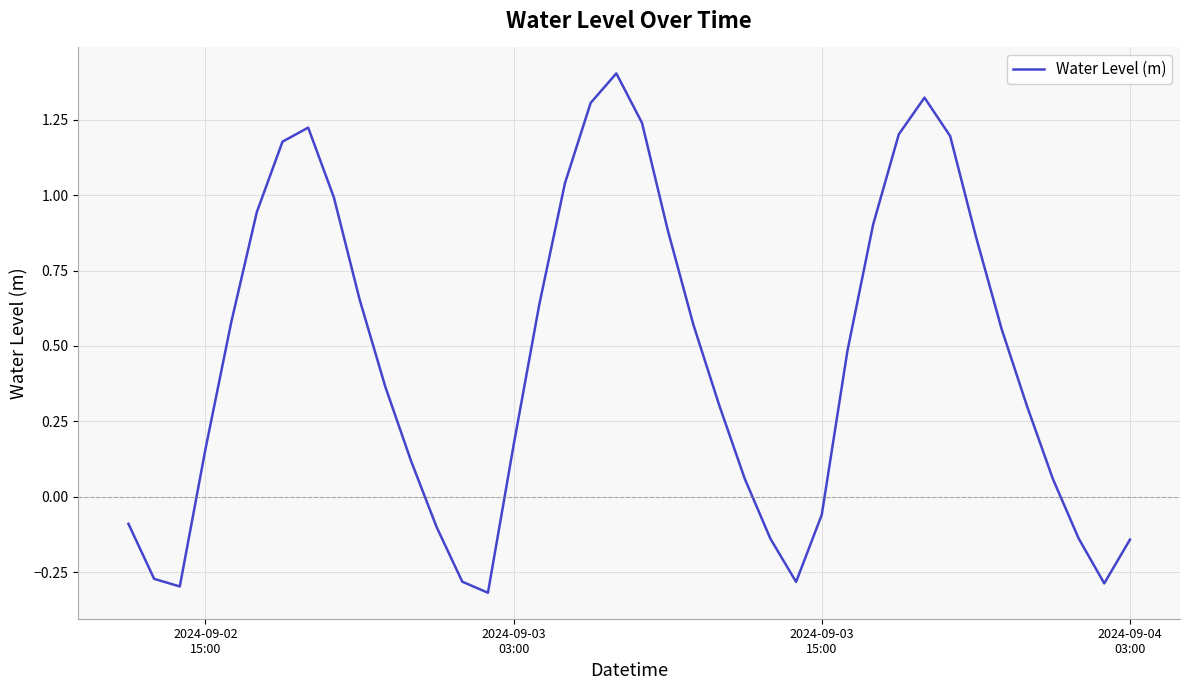

What is the difference between the maximum and minimum values?

1.7